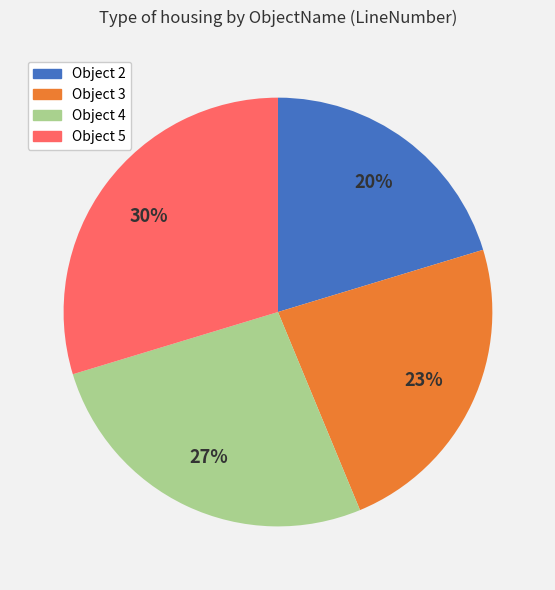

To the nearest percent, what is the average slice percentage?

25%